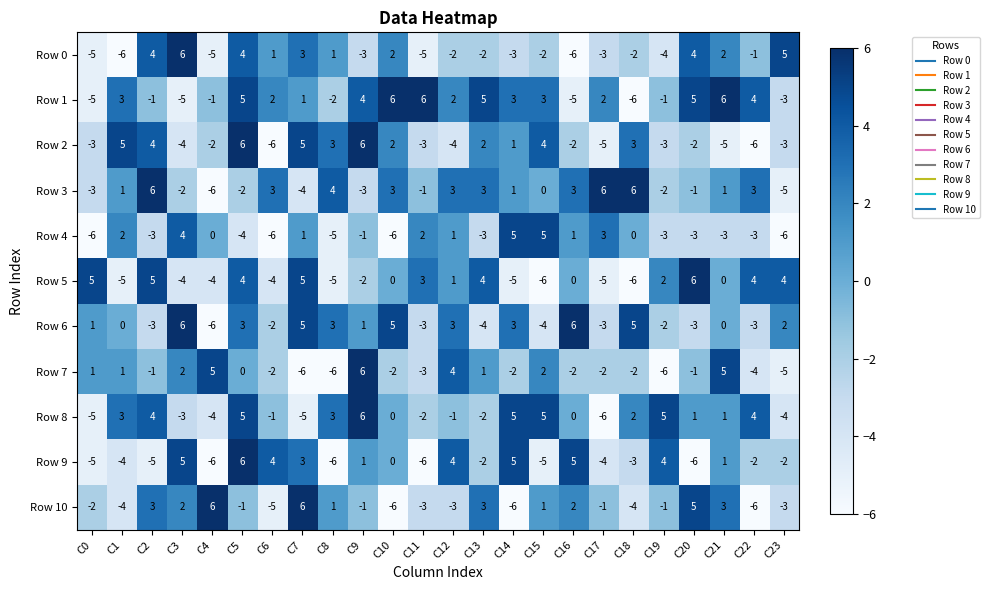

What is the difference between the Row 8 values at C20 and C17?

7